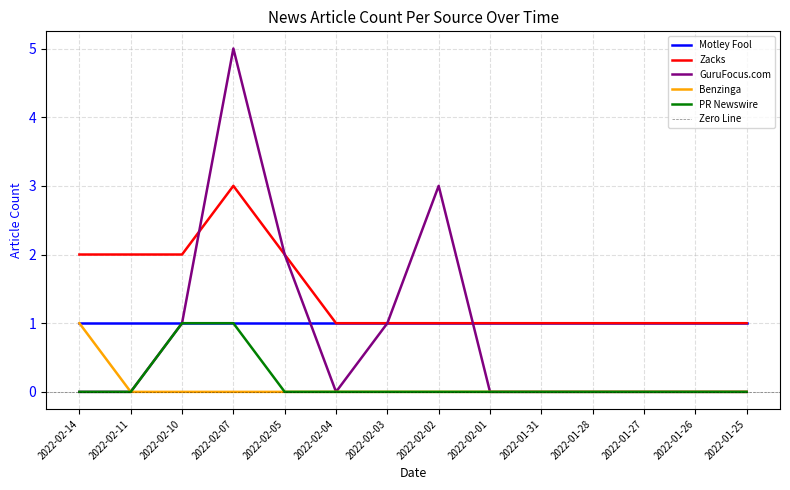

At how many categories does at least one series exceed 1?

6